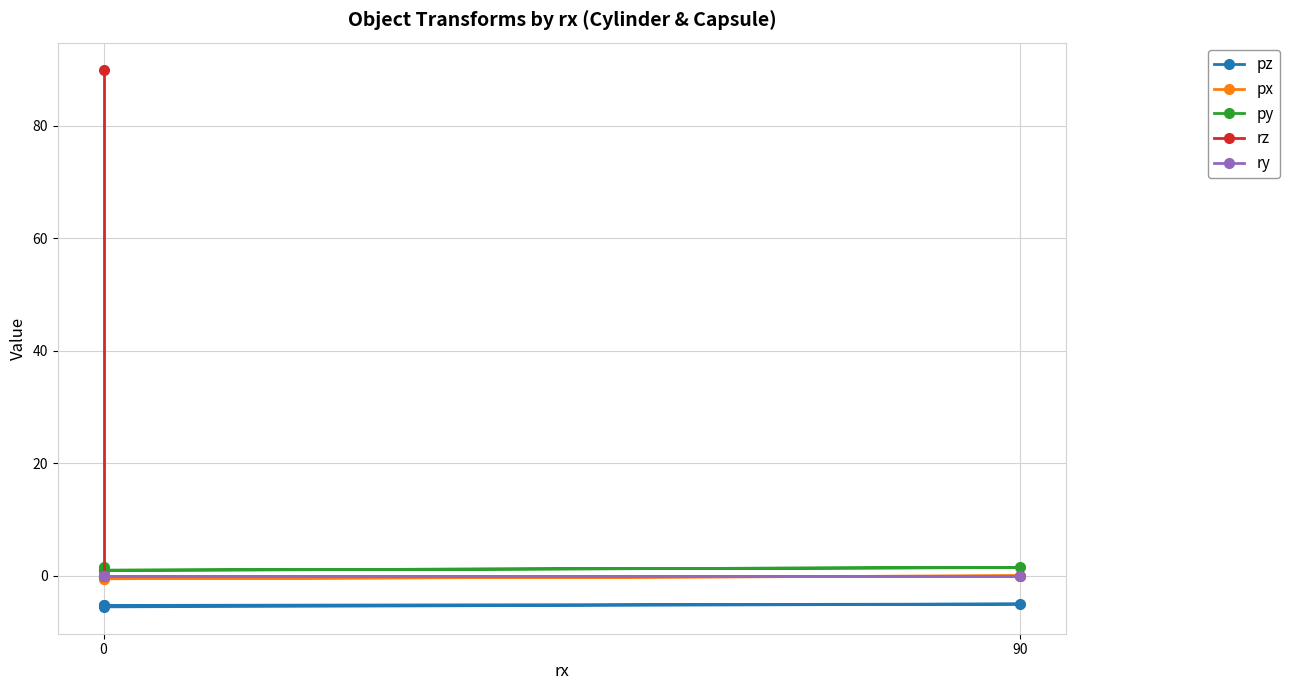

Is it true that pz equals -5.0 at 90?

True